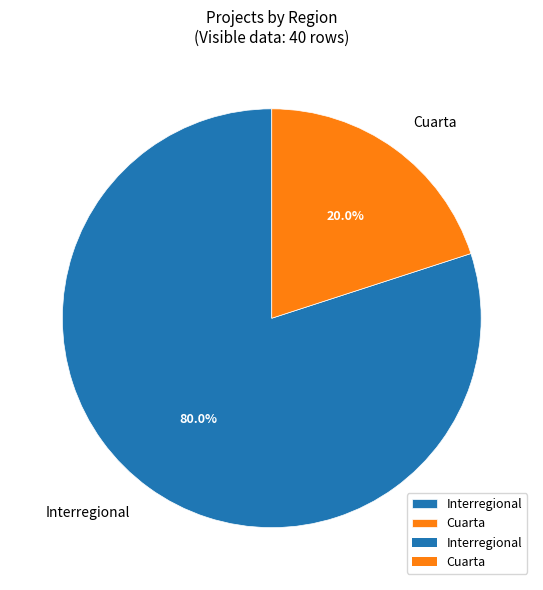

Rank the categories by value from lowest to highest.

Cuarta, Interregional